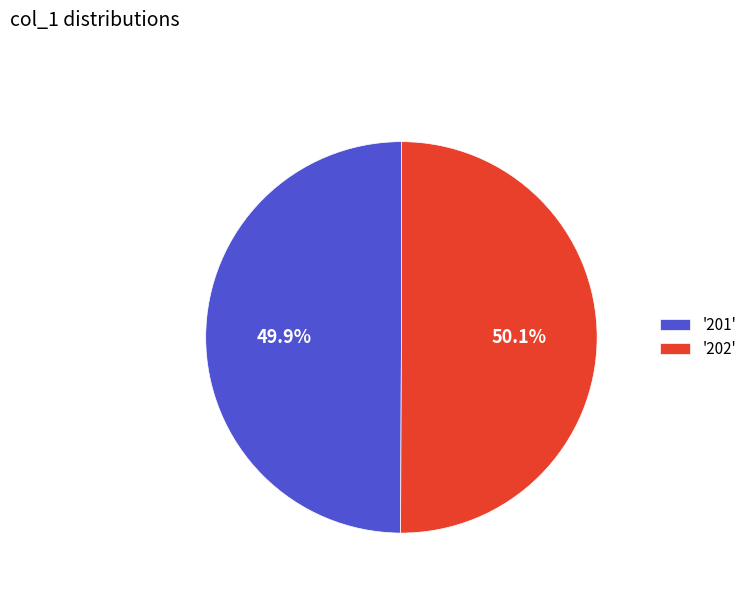

Combined, do '202' and '201' account for over 50%?

Yes